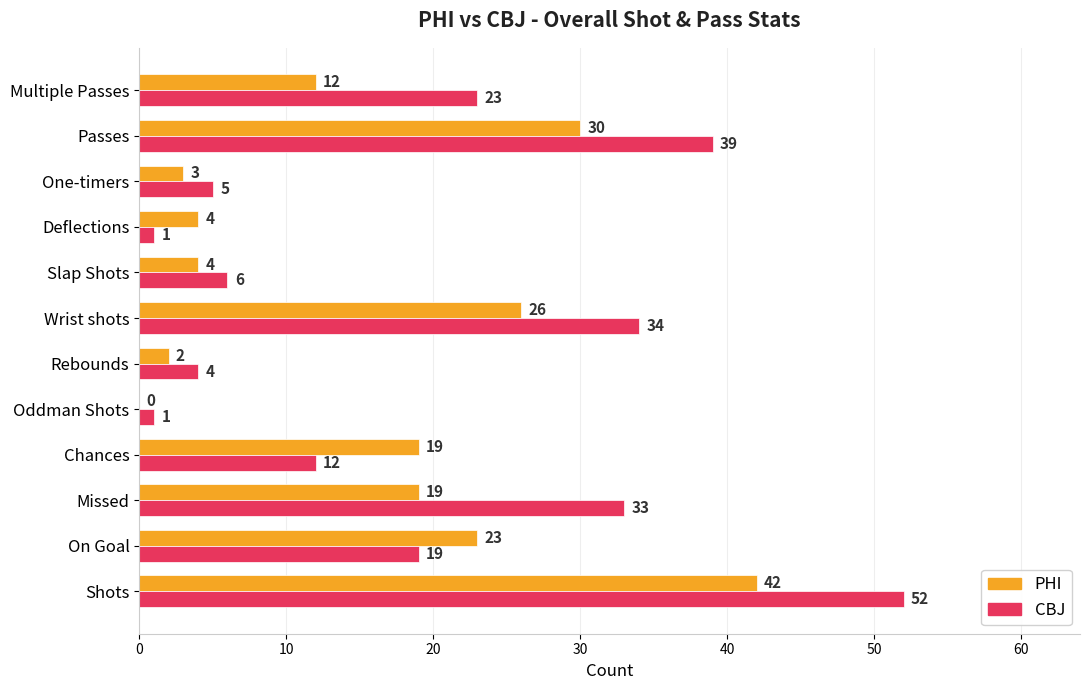

Which series has the largest total across all categories?

CBJ